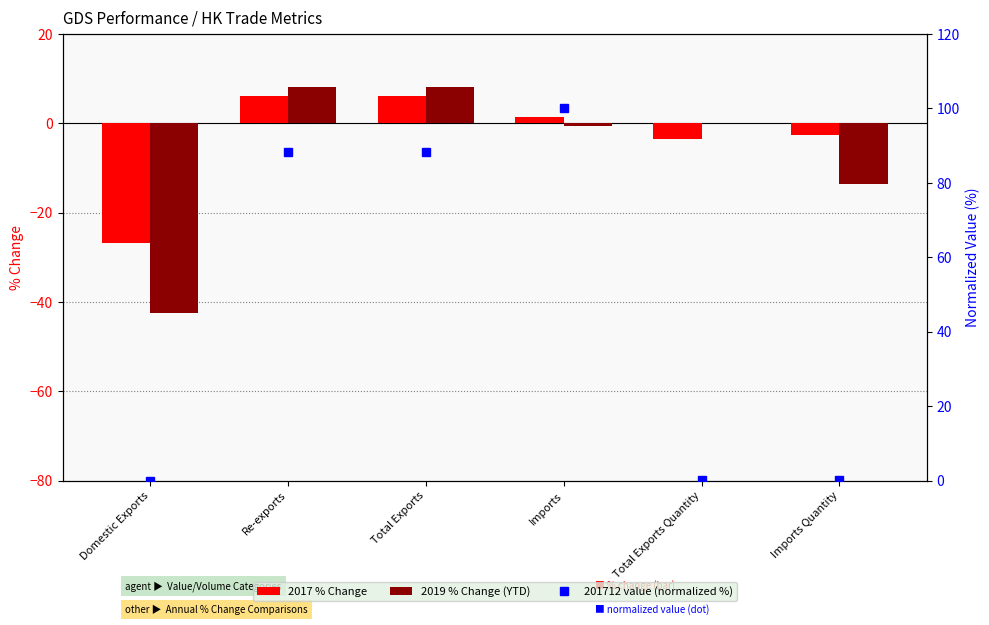

What are all the series names shown in the legend?

2017 % Change, 2019 % Change (YTD), 201712 value (normalized %)